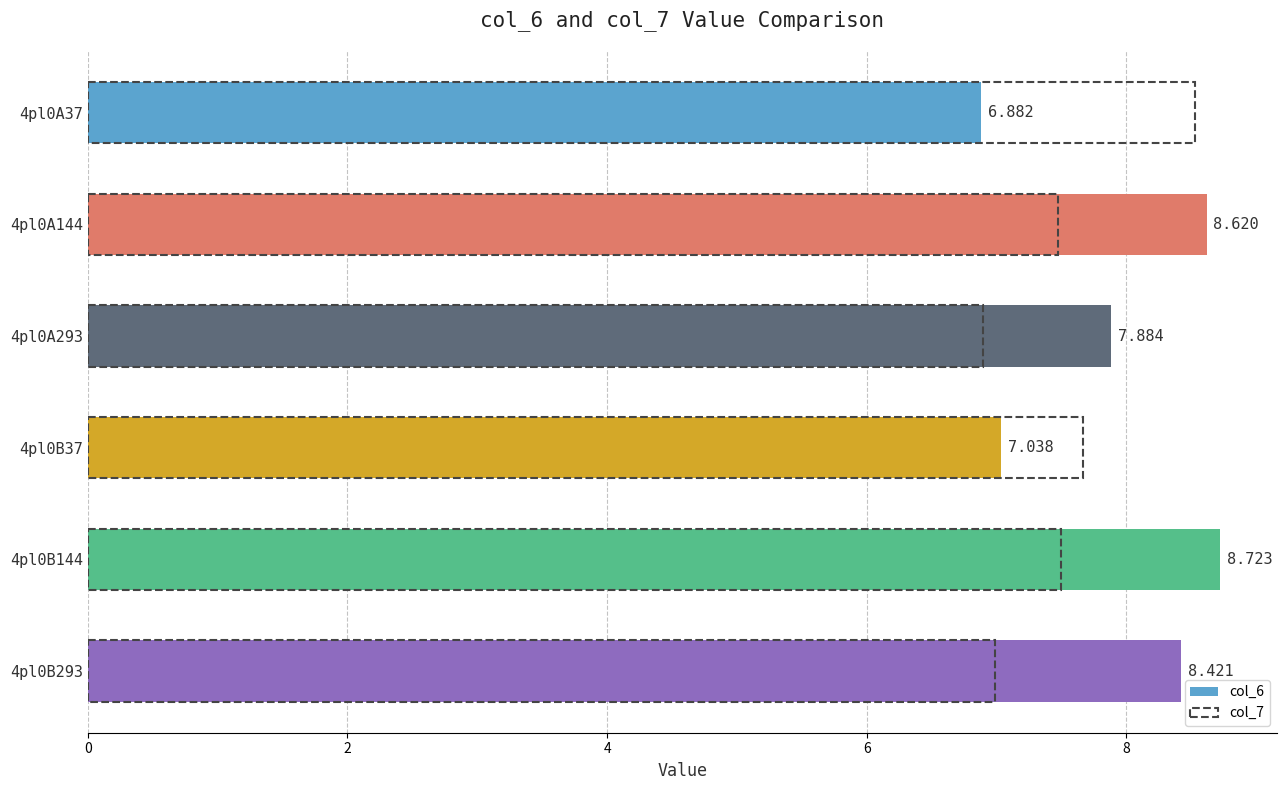

What is the difference between the maximum and minimum values in the col_7 series?

1.6